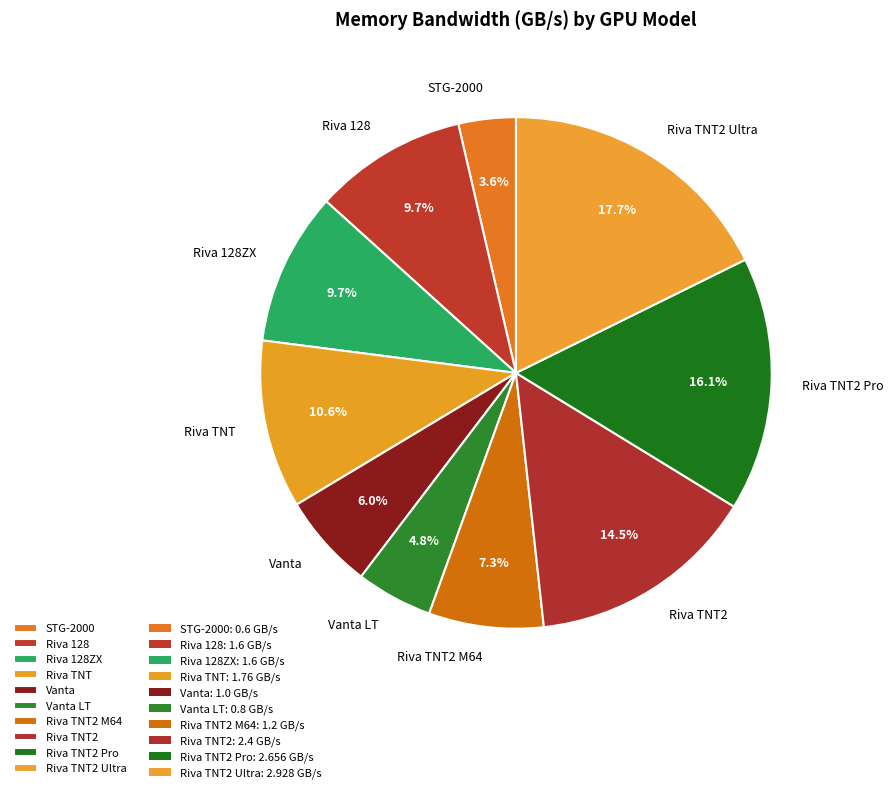

Do Riva TNT2 and Riva 128ZX together represent more than half of the pie?

No